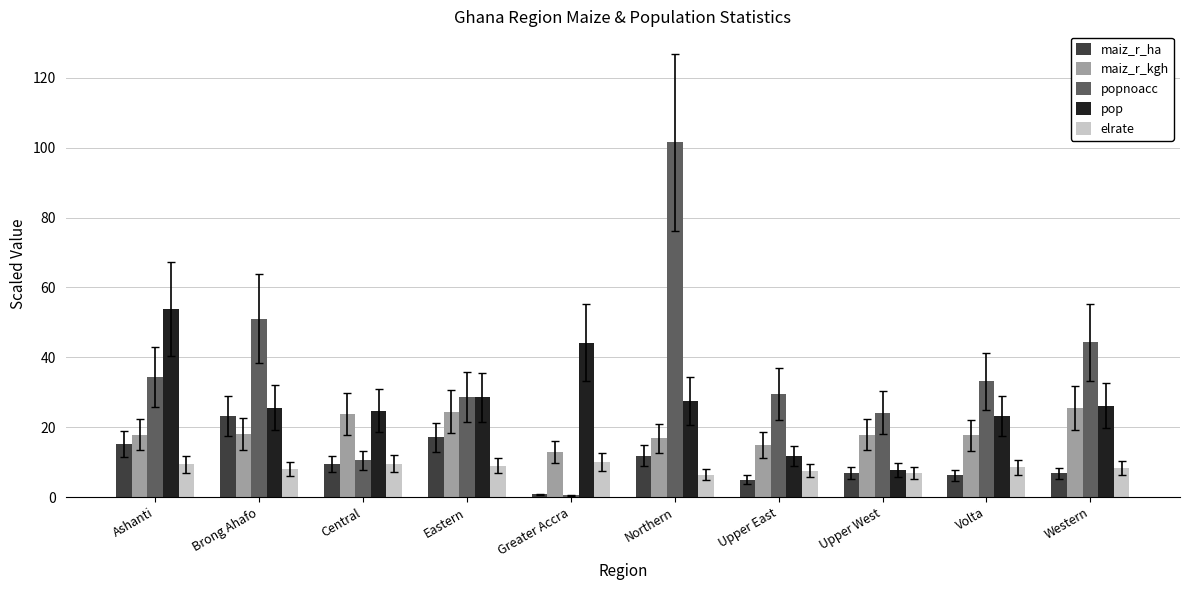

The maiz_r_kgh series shows 12.0 at Brong Ahafo. True or false?

False